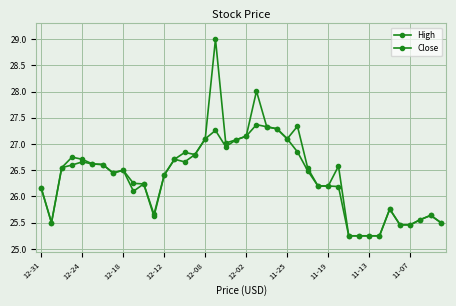

How many lines are shown in the chart?

2